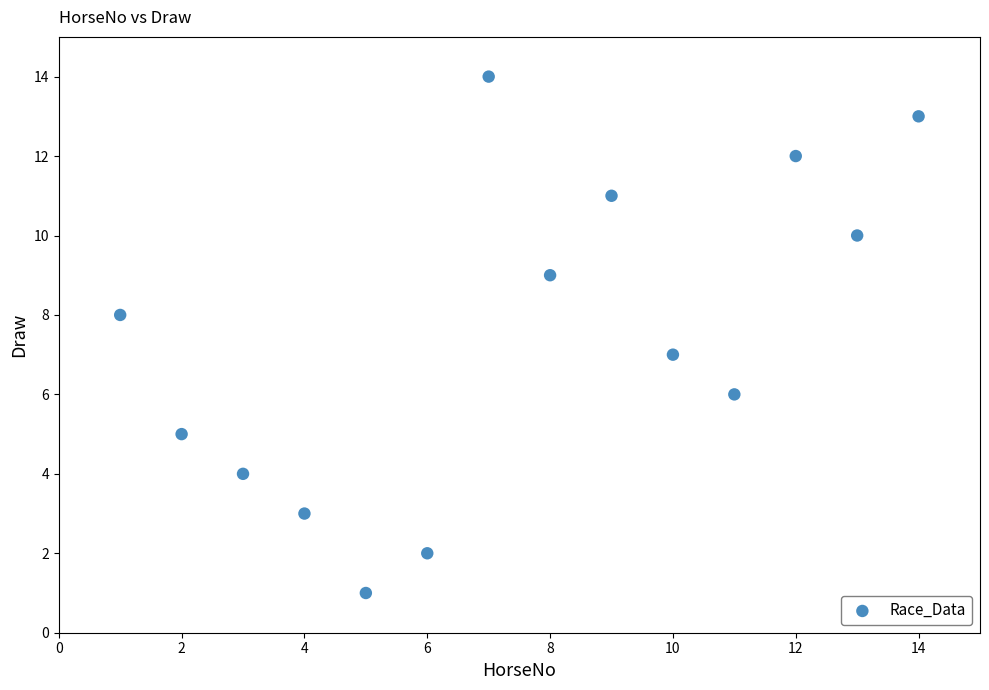

What is the range of Y values (max minus min)?

13